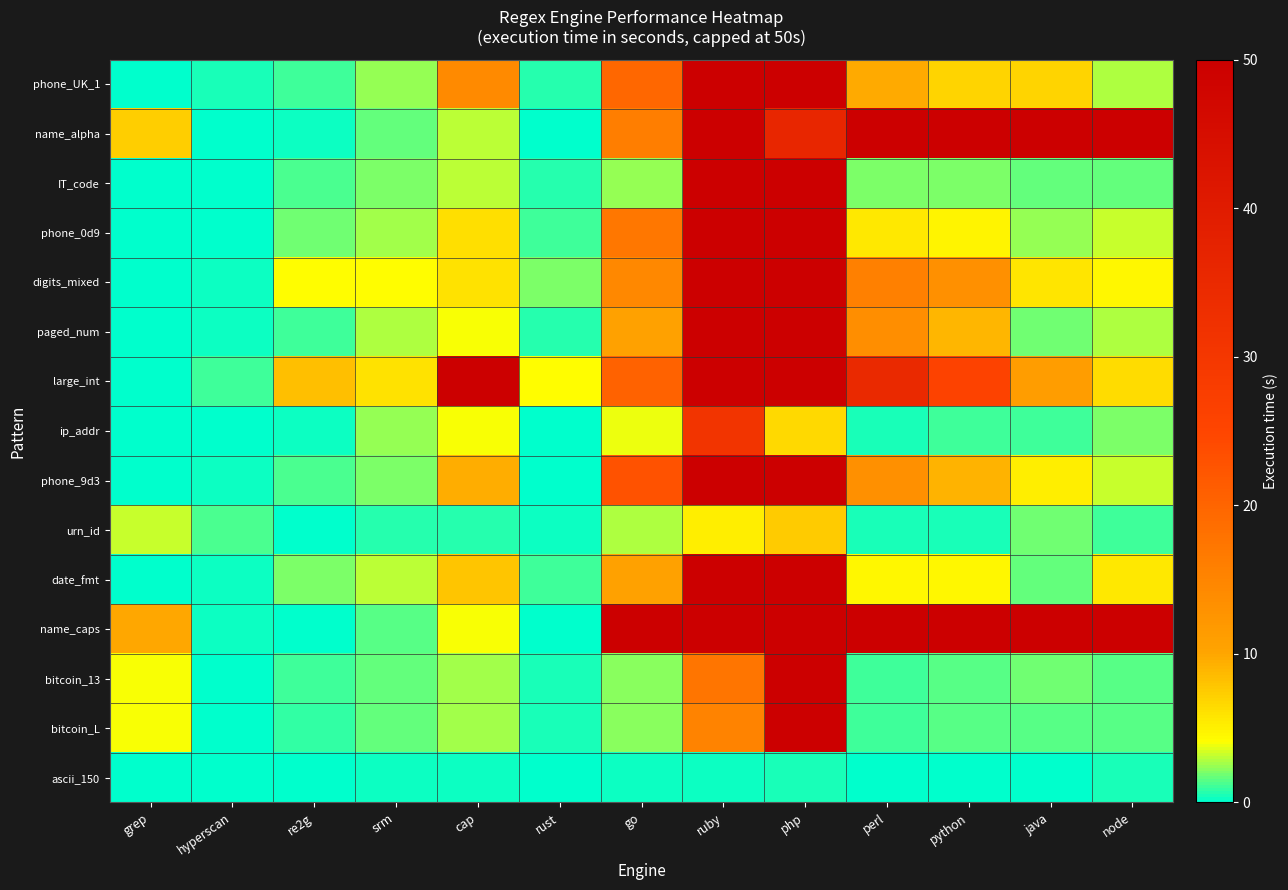

Rank the series at srm from highest to lowest value.

large_int, digits_mixed, date_fmt, paged_num, phone_0d9, phone_UK_1, ip_addr, IT_code, phone_9d3, name_alpha, bitcoin_L, bitcoin_13, name_caps, urn_id, ascii_150